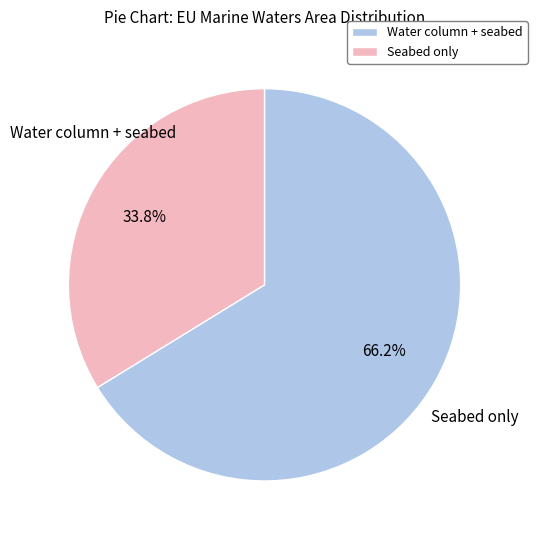

To the nearest percent, what is the combined percentage of Seabed only and Water column + seabed?

100%